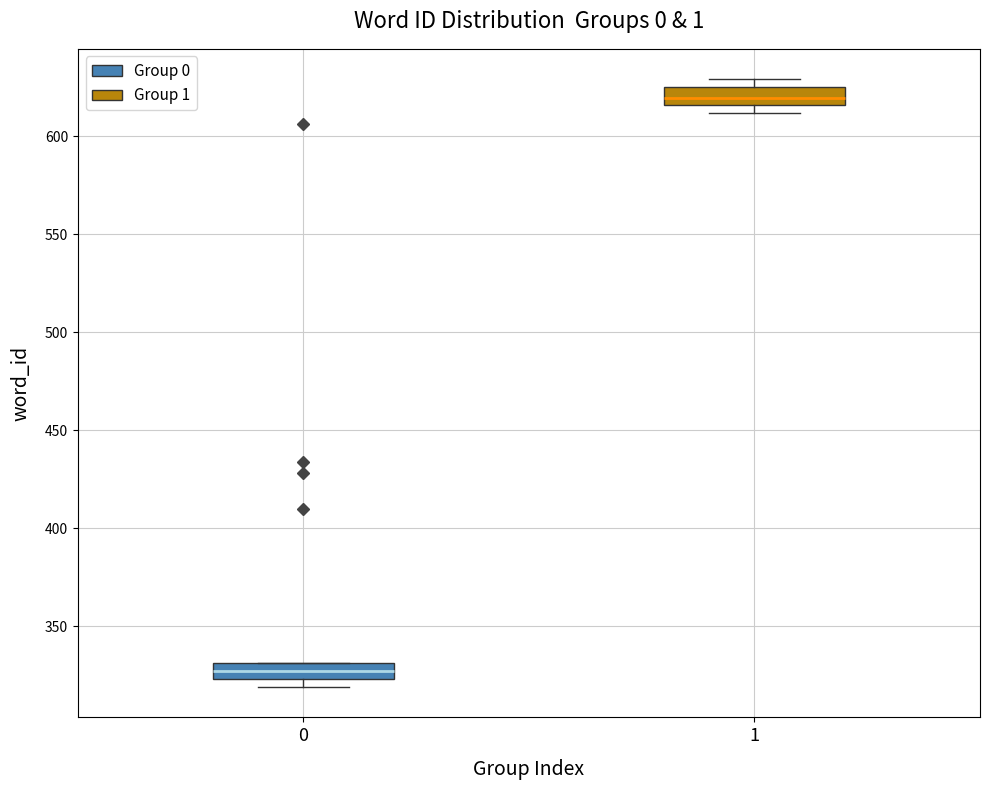

Where is the lower edge of the box at x = 0 on the y-axis? The values are not printed on the chart, so give them approximately, as read against the axis.

325